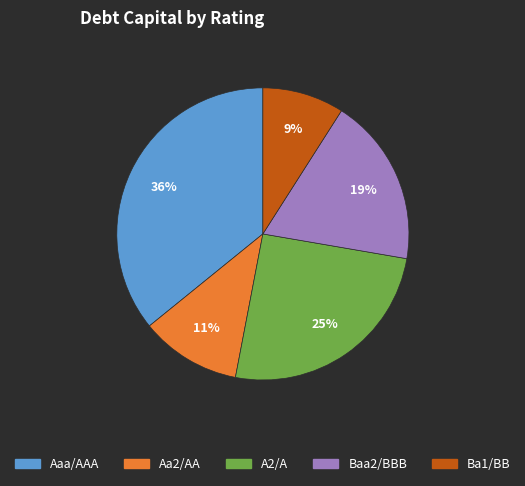

To the nearest percent, what percentage of the pie is Aaa/AAA?

36%